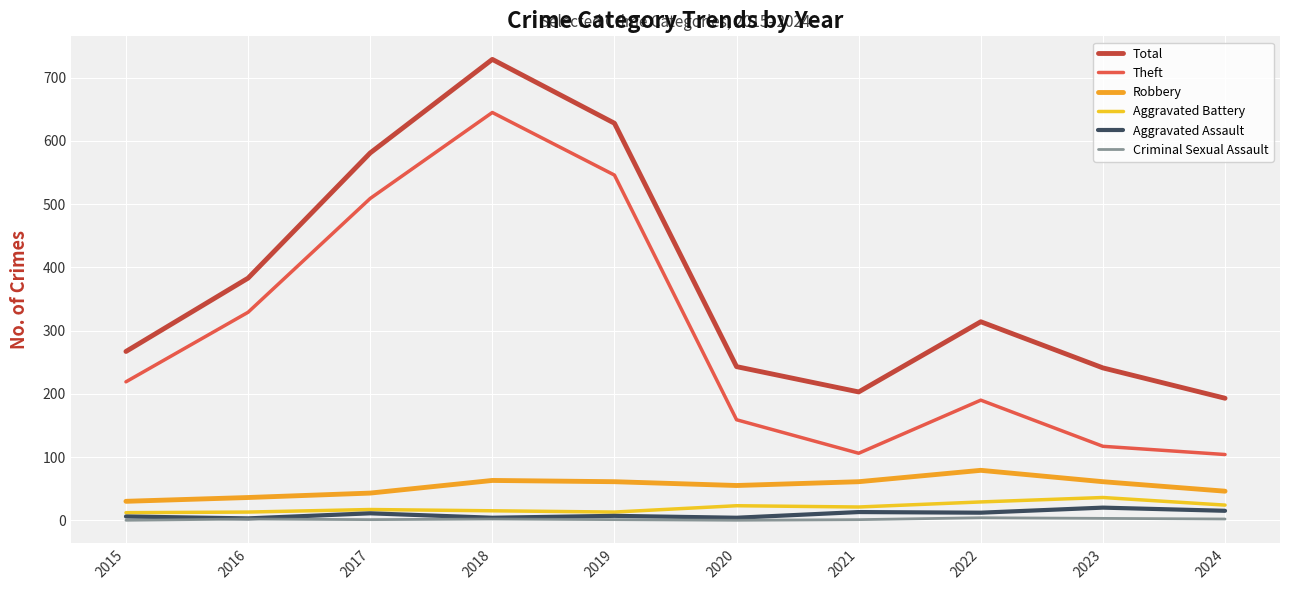

Which series changed the most between 2016 and 2017?

Total